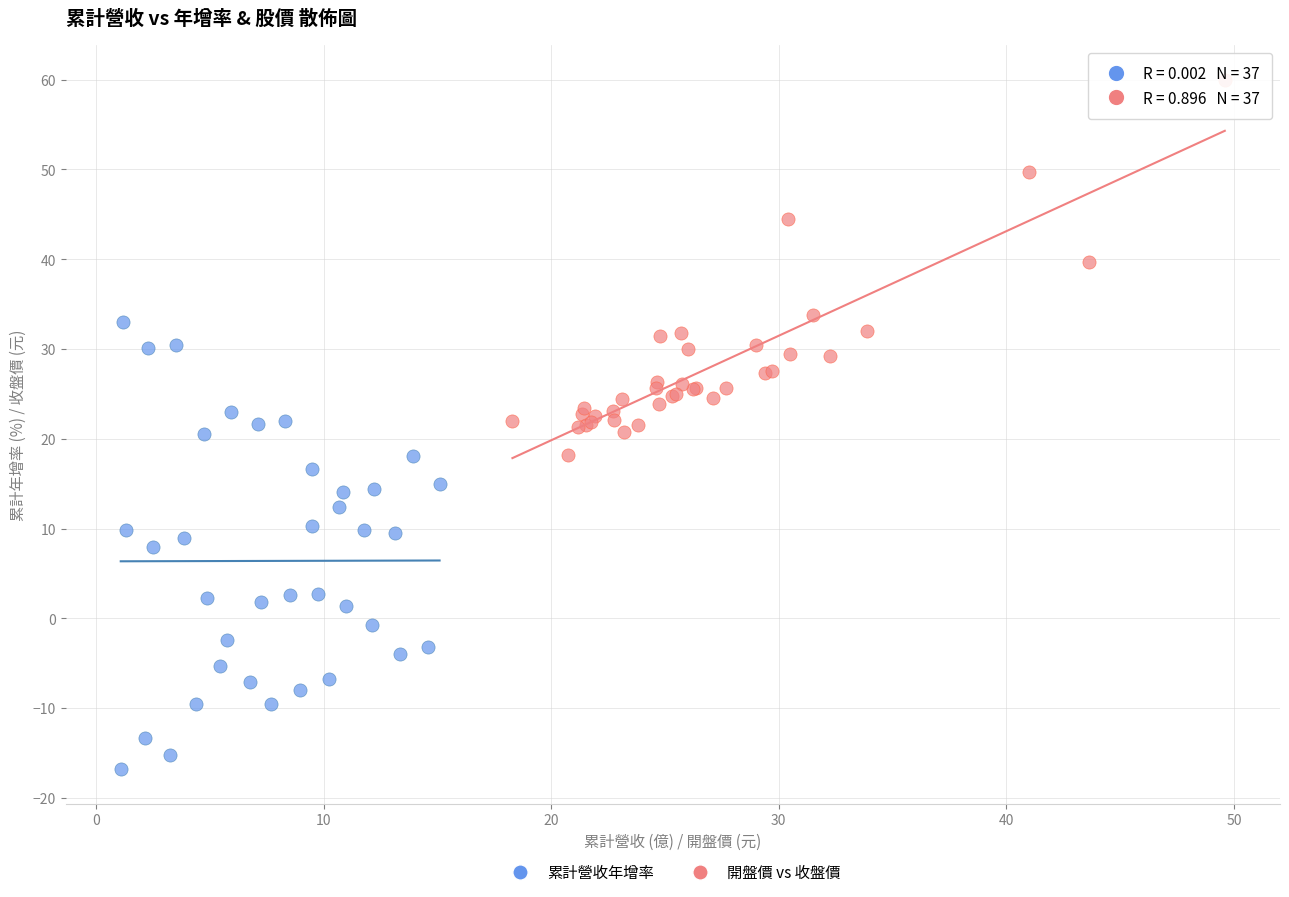

Which series has the widest spread of Y values?

累計營收年增率